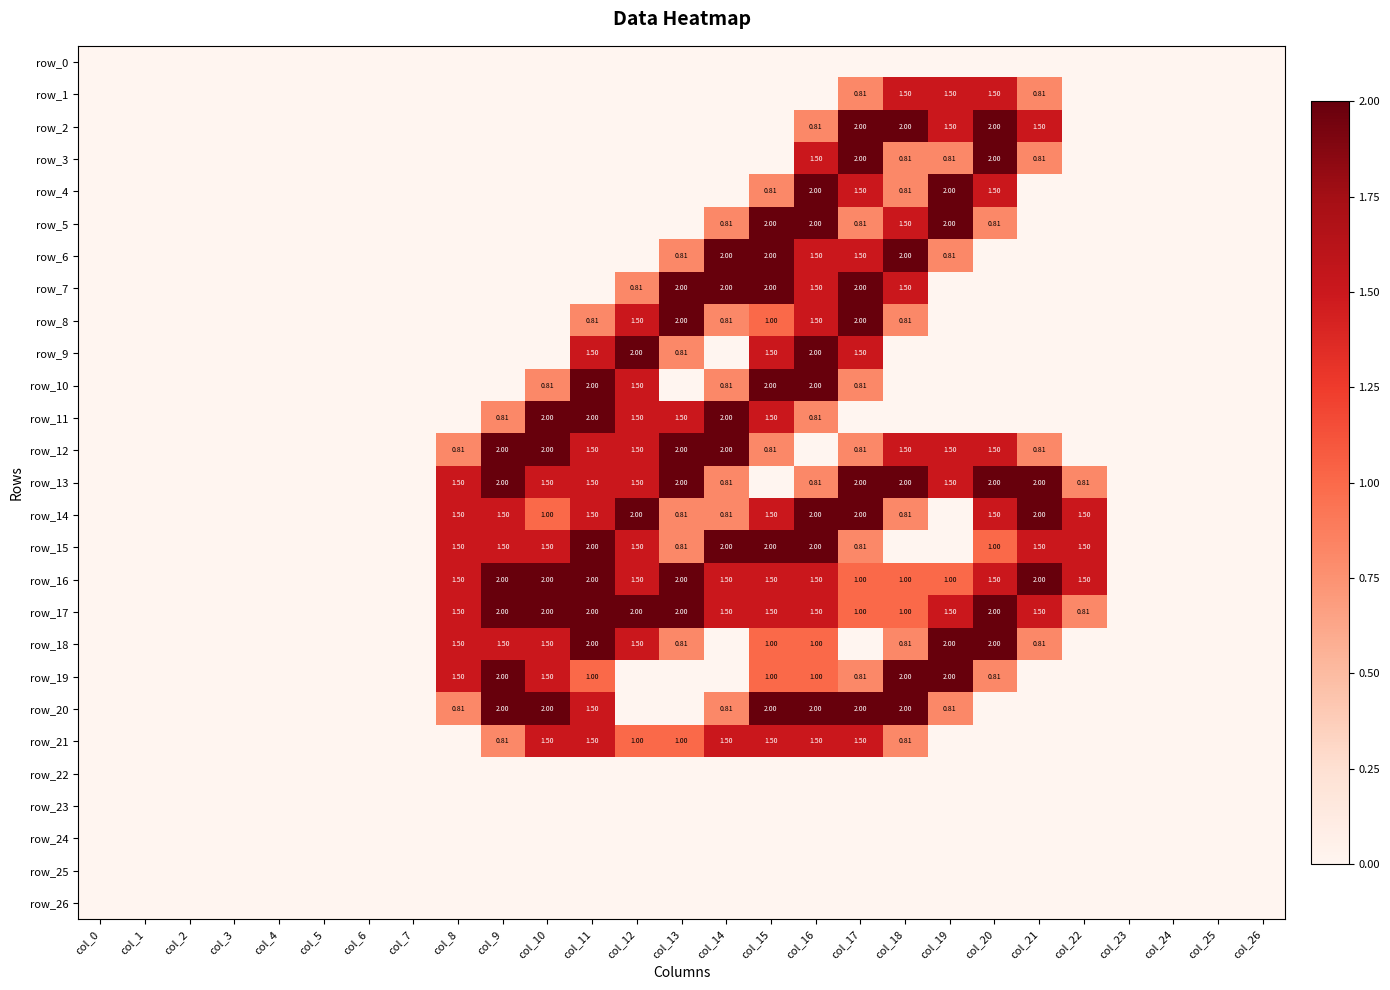

The row_17 series shows 0.5 at col_14. True or false?

False